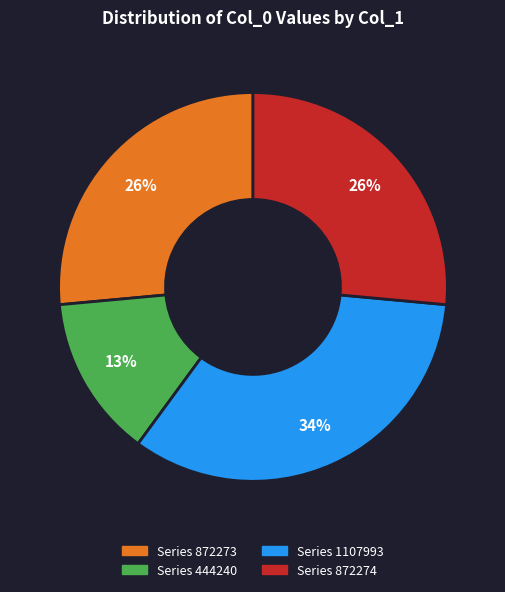

Is there any slice that represents more than half of the pie?

No